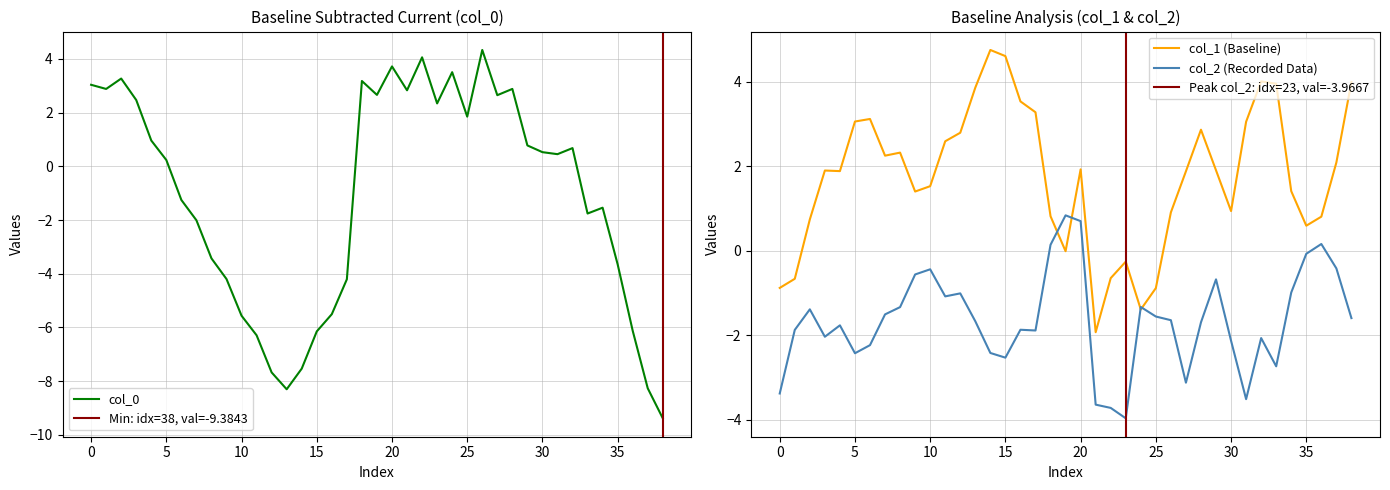

True or false: col_2 and col_1 cross at least once.

True